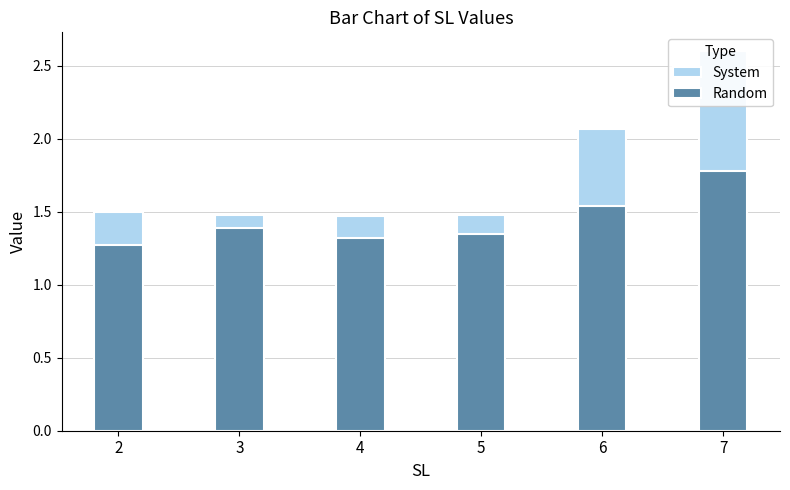

What is the highest value of the Random series?

1.8